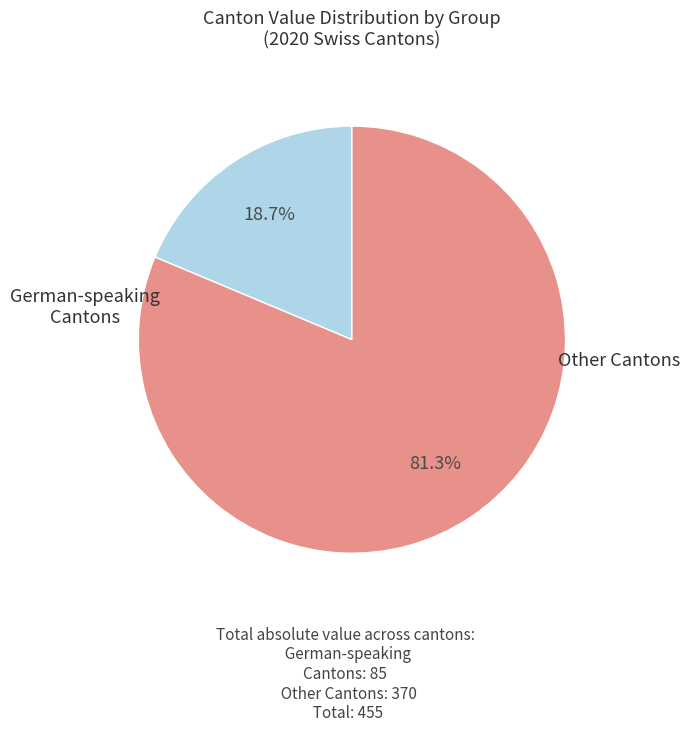

Does any single category account for the majority?

Yes